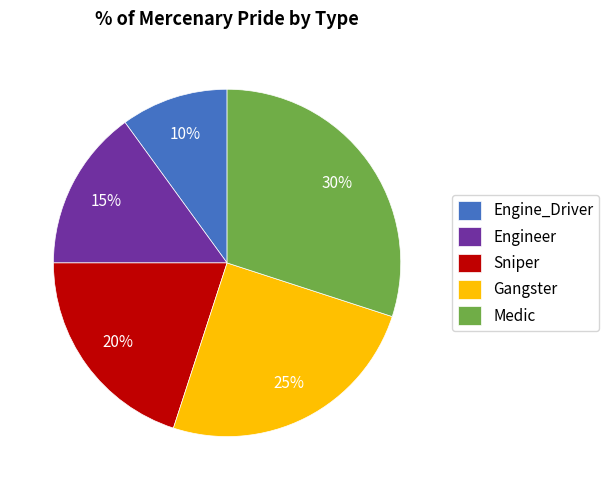

The Sniper slice represents 20% of the pie. True or false?

True